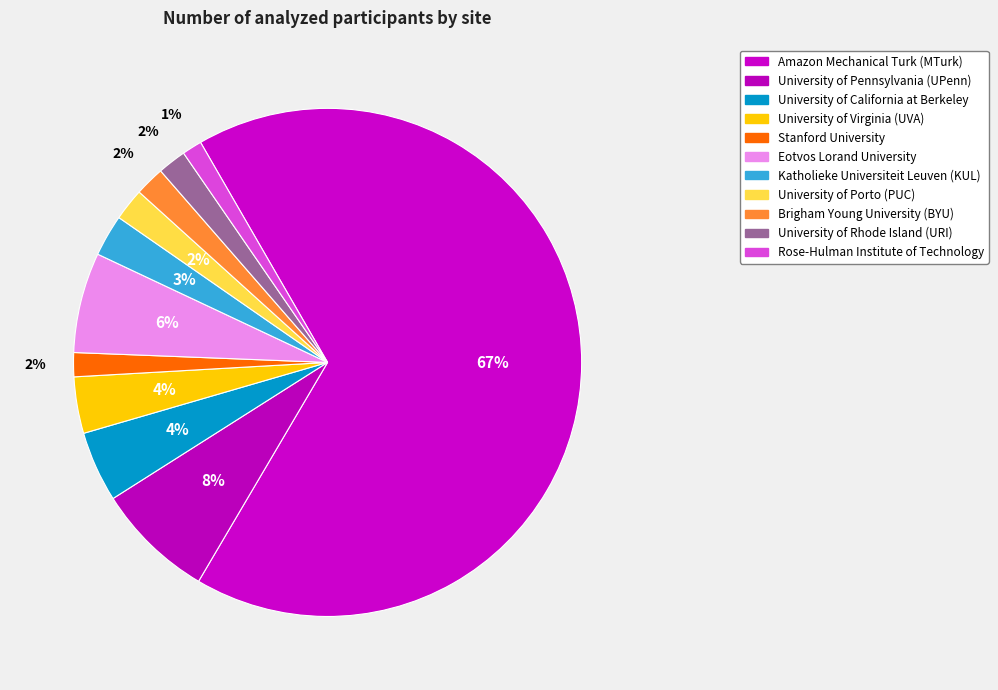

To the nearest percent, what is the combined percentage of University of Porto (PUC) and Amazon Mechanical Turk (MTurk)?

69%